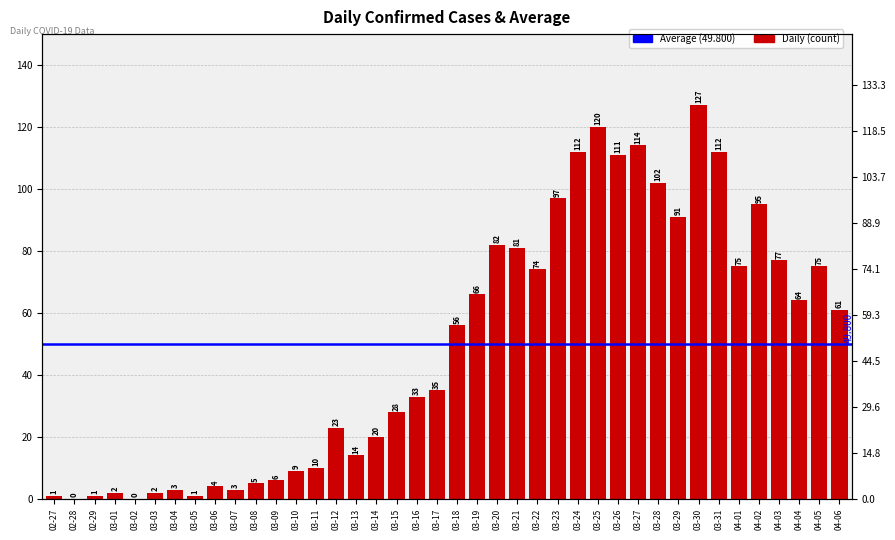

Approximately how many times larger is the value at 02-29 compared to 03-13?

0.1